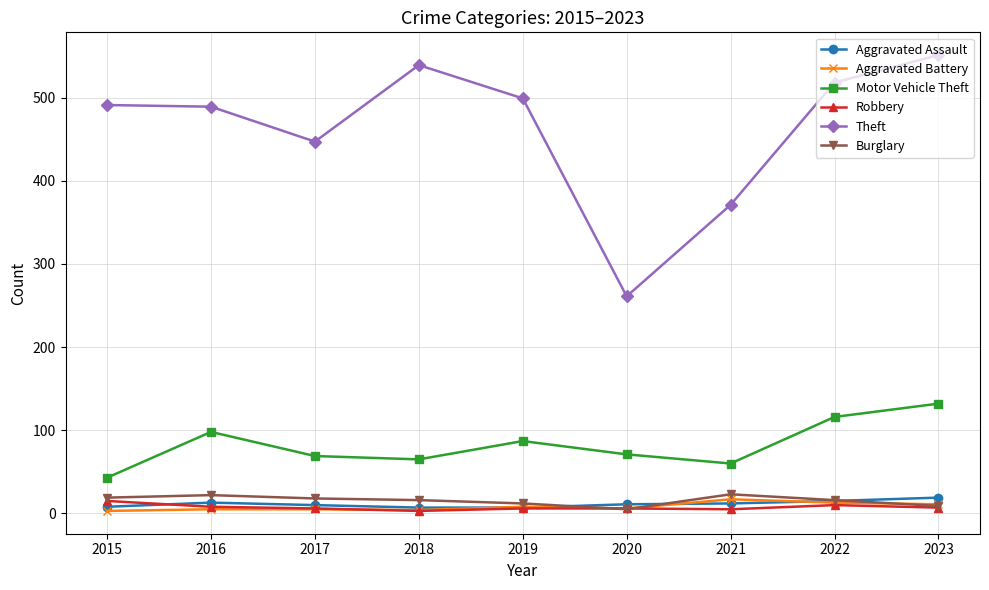

True or false: Aggravated Battery and Motor Vehicle Theft cross at least once.

False